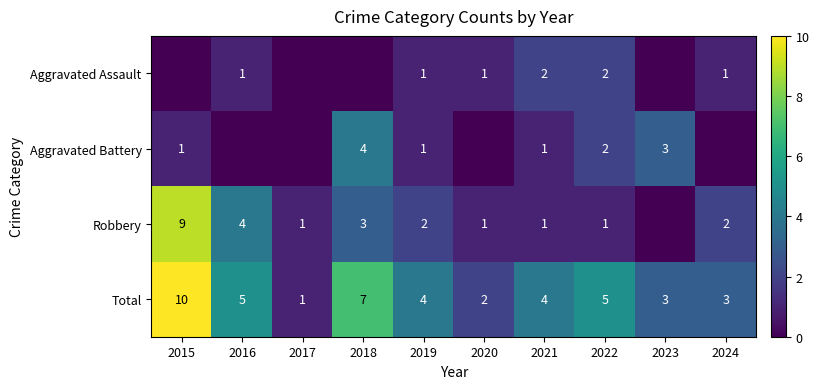

Which series has the widest spread of values?

Robbery